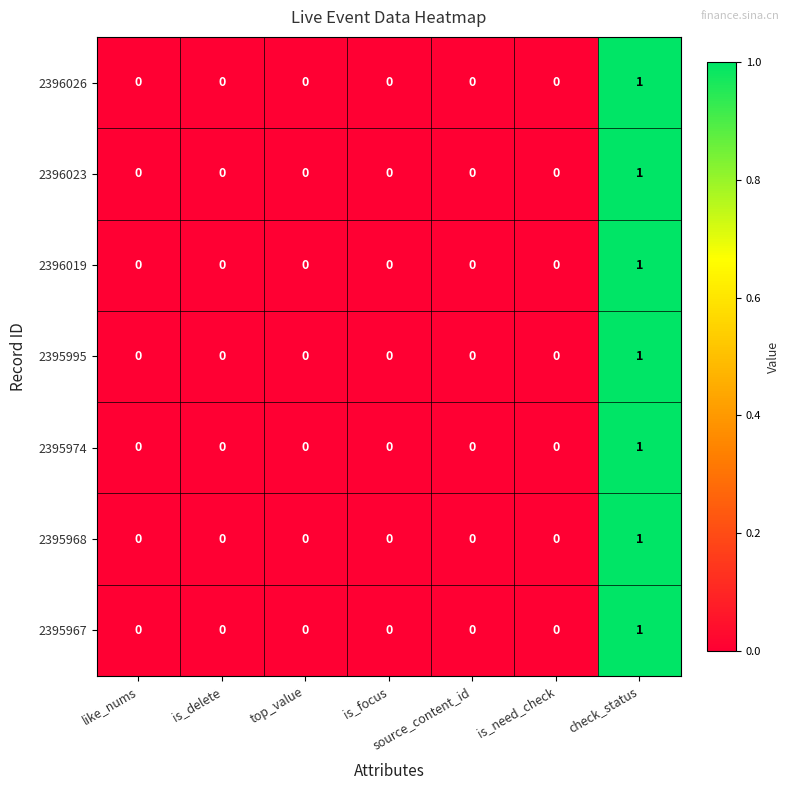

Which category has the highest value across all series?

check_status